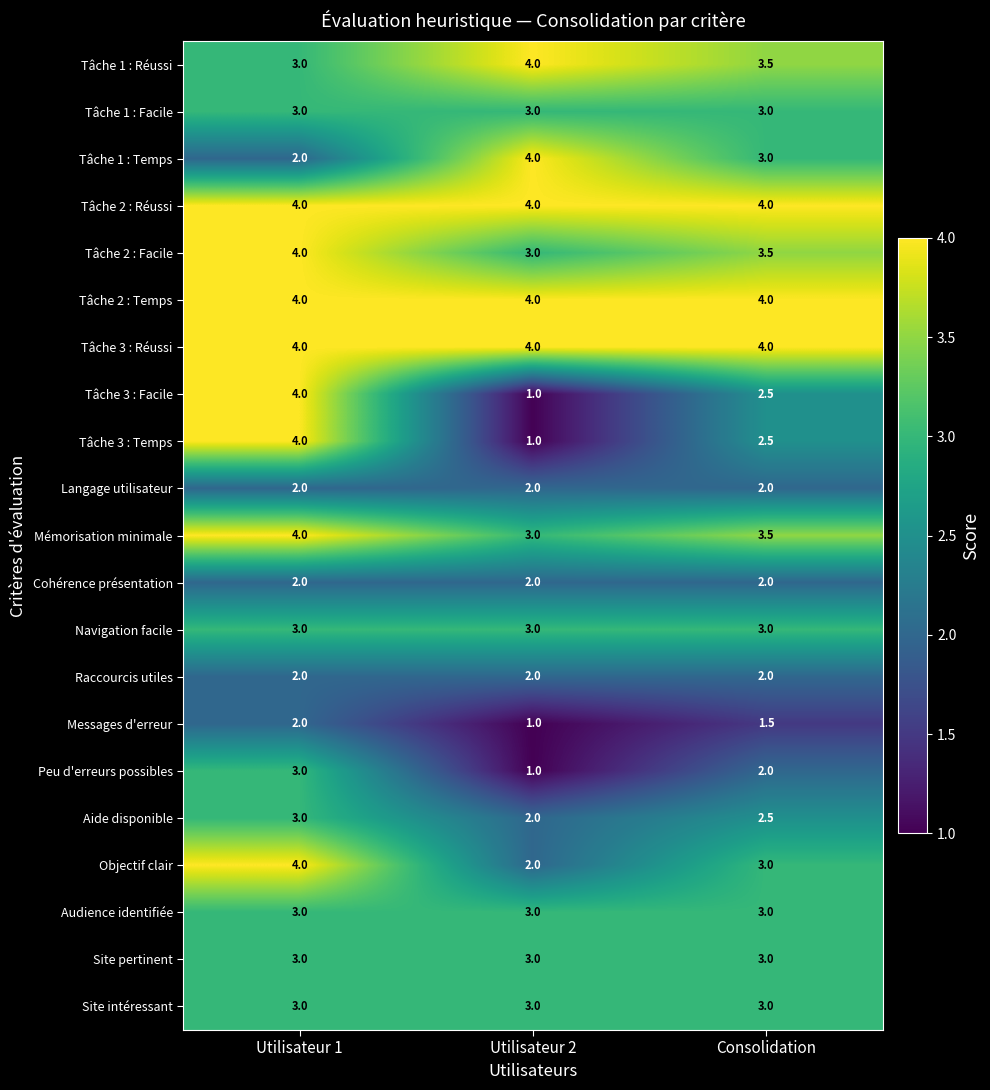

Is the value of Mémorisation minimale at Utilisateur 2 greater than the value of Tâche 1 : Réussi at Consolidation?

No